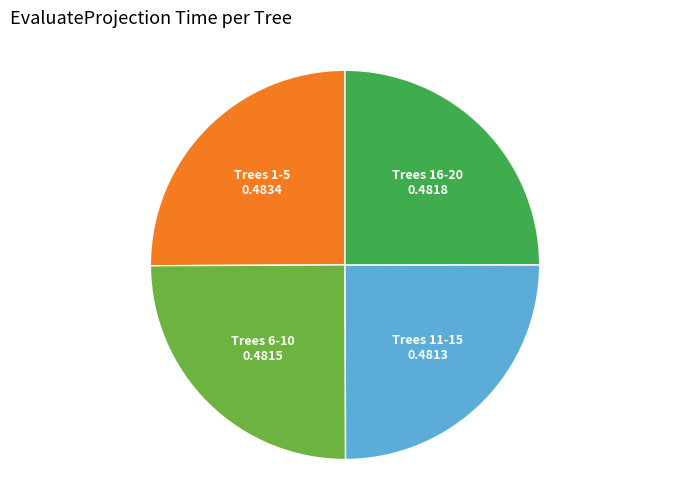

Is Trees 1-5 the majority of the pie?

No